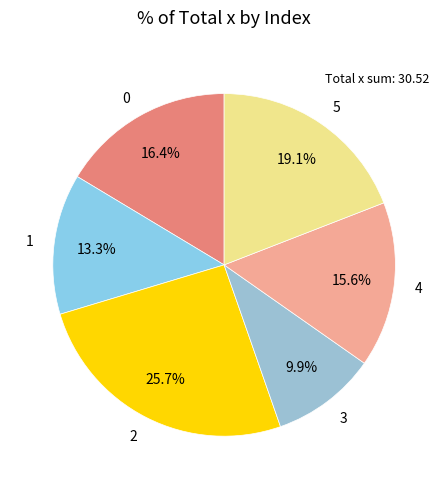

How many segments does this pie chart have?

6